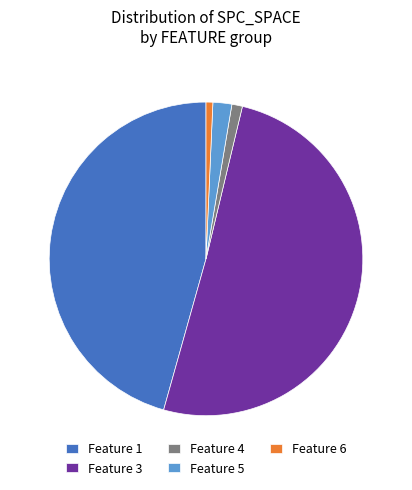

Which slice represents more than half of the pie?

Feature 3